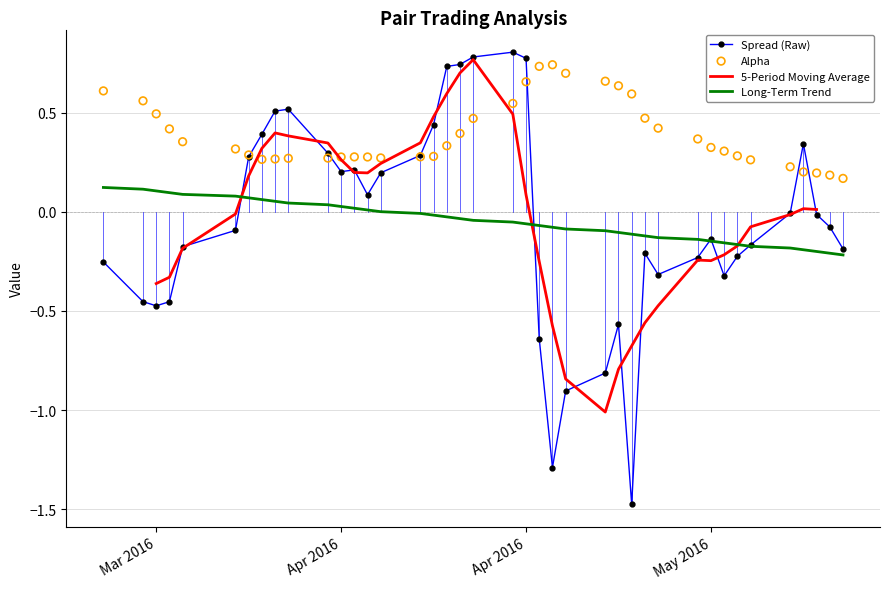

Is the value of 5-Period Moving Average at 4 greater than the value of Long-Term Trend at 27?

No